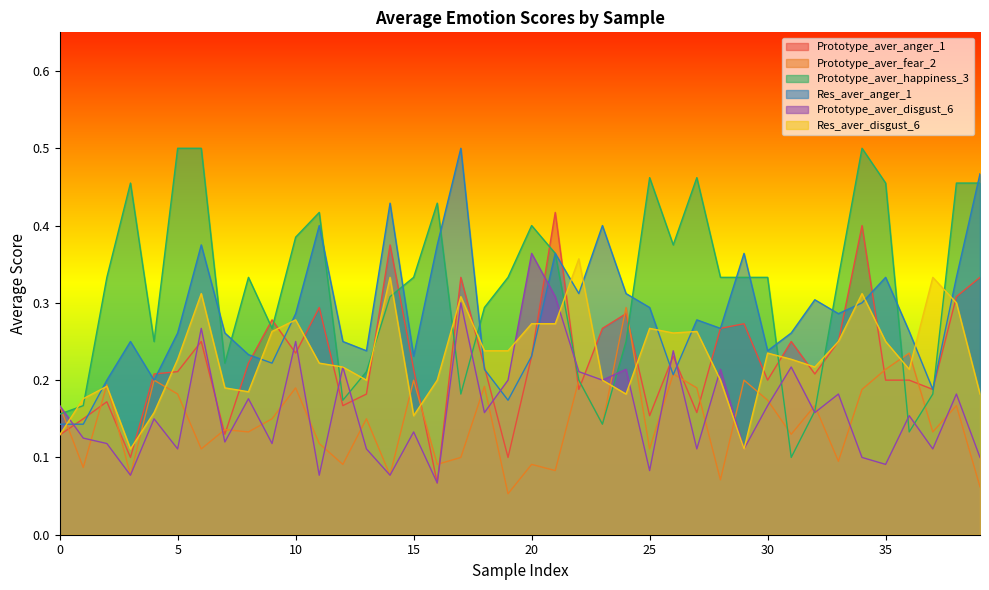

Rank the series by their maximum value, from highest to lowest.

Prototype_aver_happiness_3, Res_aver_anger_1, Prototype_aver_anger_1, Prototype_aver_disgust_6, Res_aver_disgust_6, Prototype_aver_fear_2